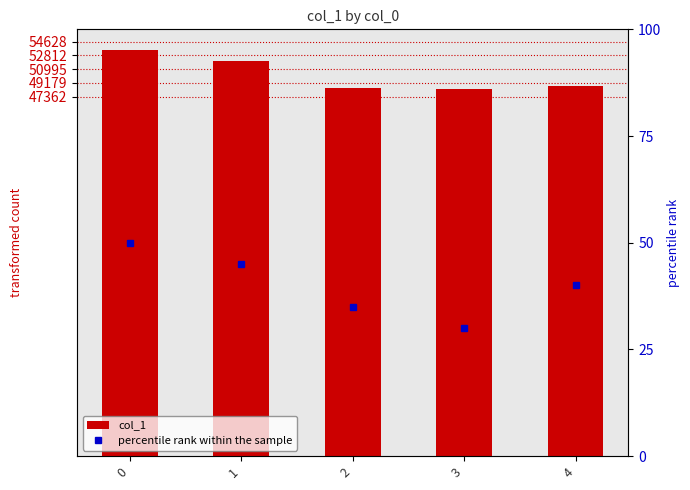

What is the sum of all percentile rank within the sample values?

200